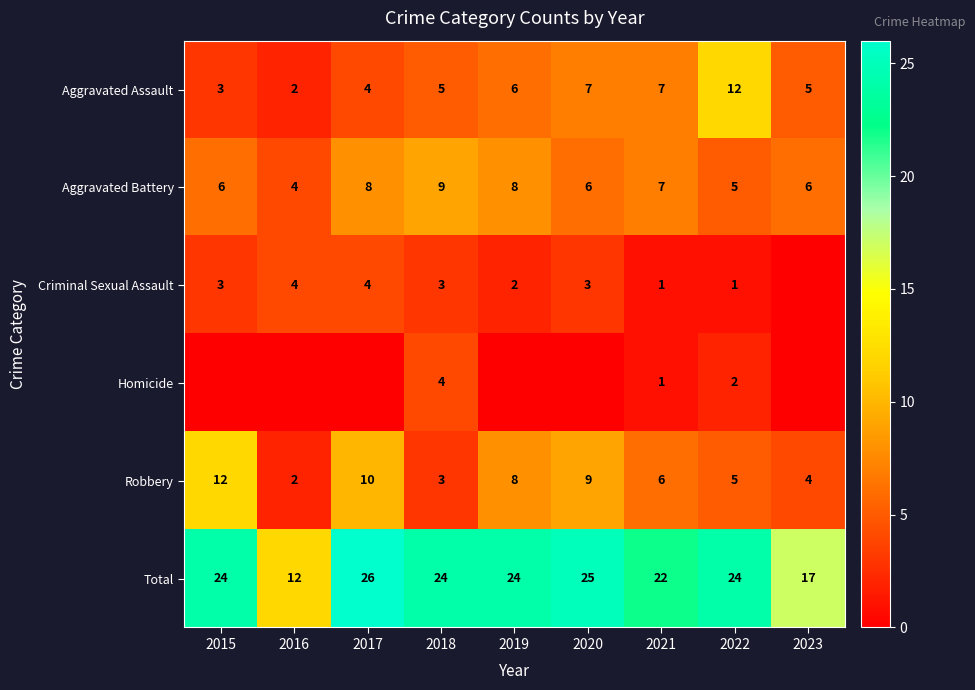

What is the total value across all series at 2021?

44